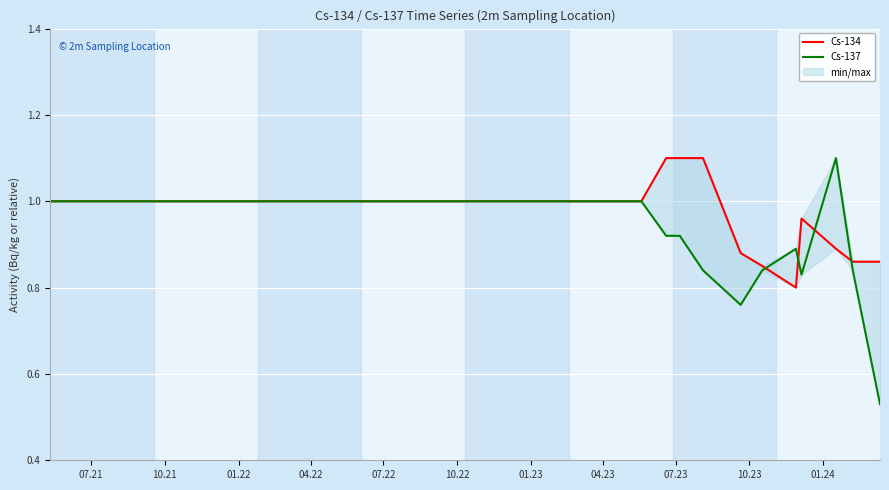

Reading left to right, transcribe all the data shown in this chart.

Cs-134: 1.0	1.0	1.0	1.0	1.0	1.0	1.0	1.0	1.0	1.0	1.0	1.0	1.0	1.0	1.0	1.0	1.0	1.0	1.0	1.0	1.0	1.0	1.0	1.0	1.0	1.1	1.1	1.1	0.9	0.8	0.8	1.0	0.9	0.9	0.9
Cs-137: 1.0	1.0	1.0	1.0	1.0	1.0	1.0	1.0	1.0	1.0	1.0	1.0	1.0	1.0	1.0	1.0	1.0	1.0	1.0	1.0	1.0	1.0	1.0	1.0	1.0	0.9	0.9	0.8	0.8	0.8	0.9	0.8	1.1	0.8	0.5